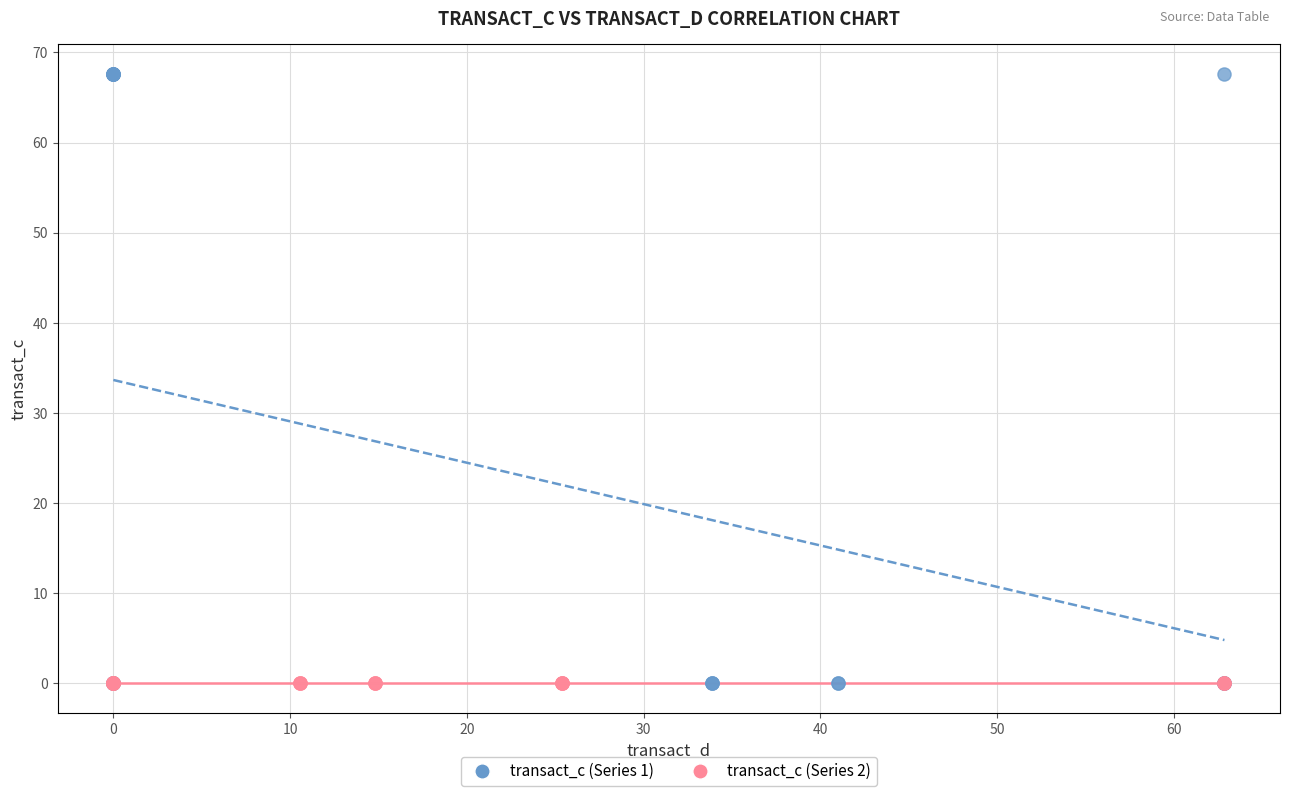

Which series contains the highest Y value?

transact_c (Series 1)